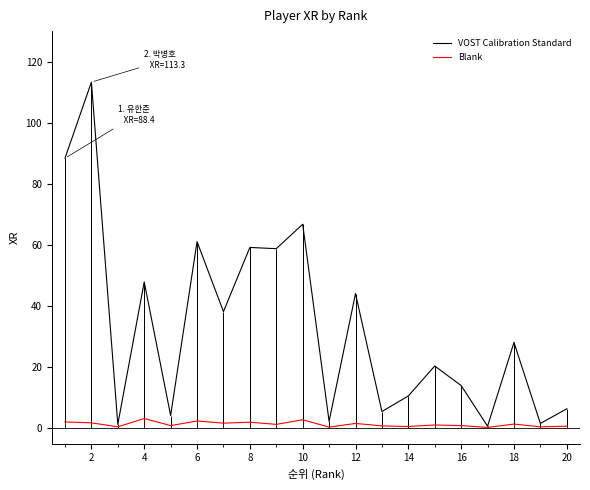

What is the value of the Blank point at the 3rd from the left?

0.5